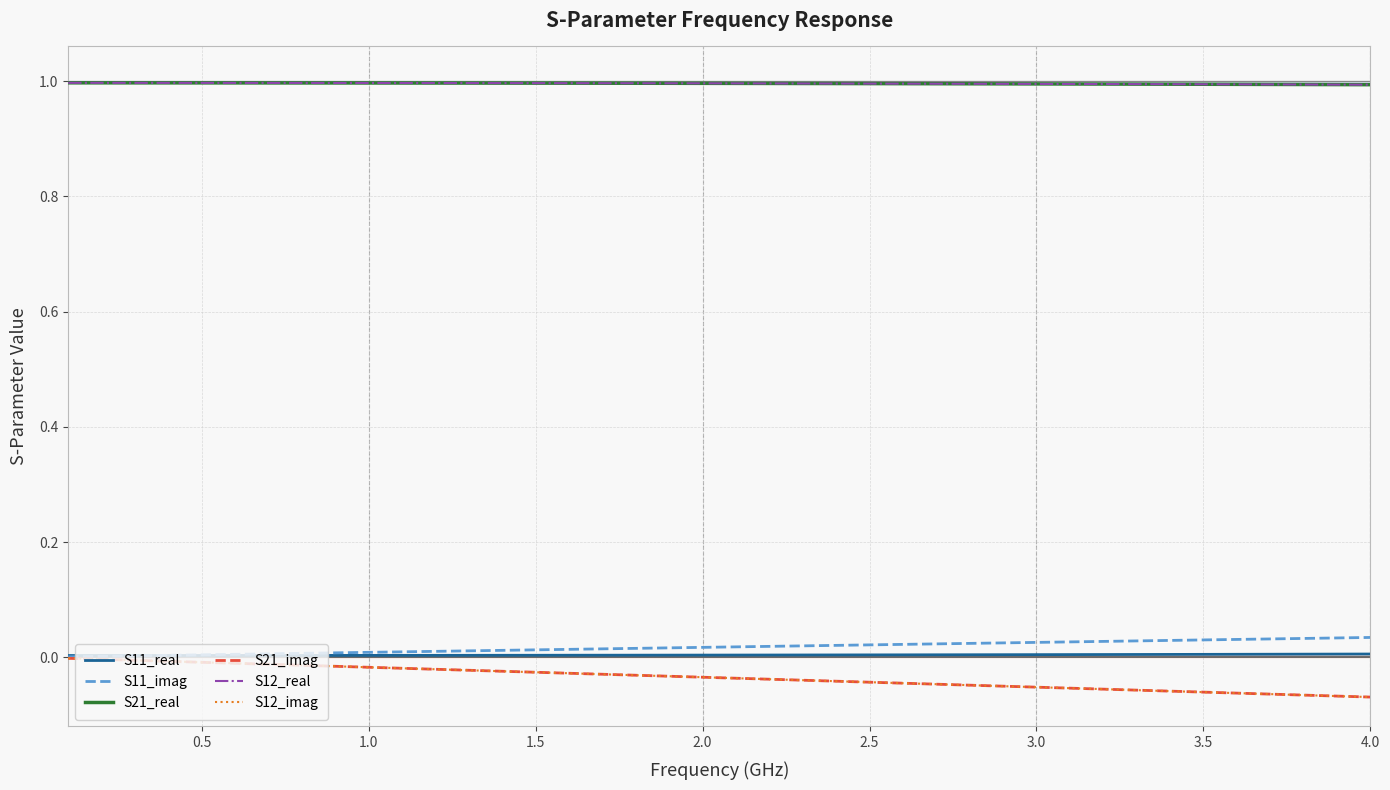

Does the chart have visible grid lines?

Yes